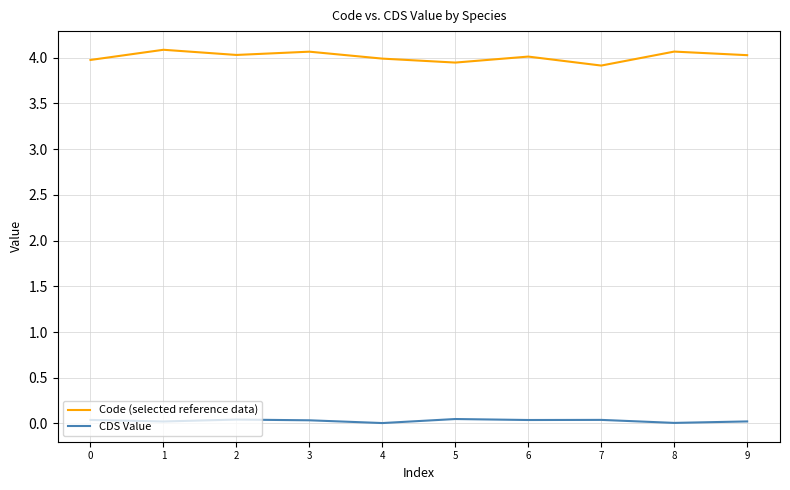

Is it true that CDS Value equals 0.0 at 3?

True